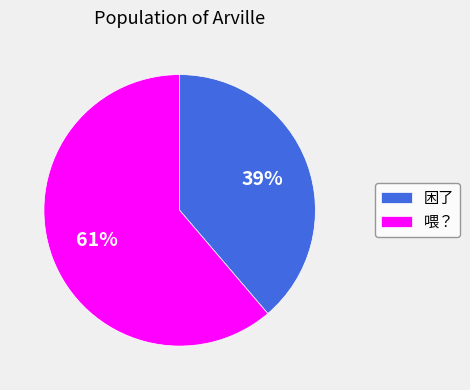

Approximately how many times larger is the value at 喂？ compared to 困了?

1.6